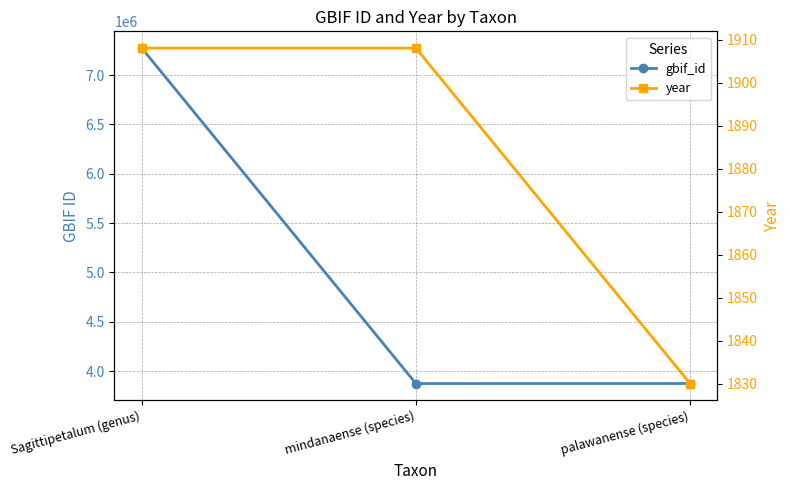

Is this an area chart (filled region under the line)?

No